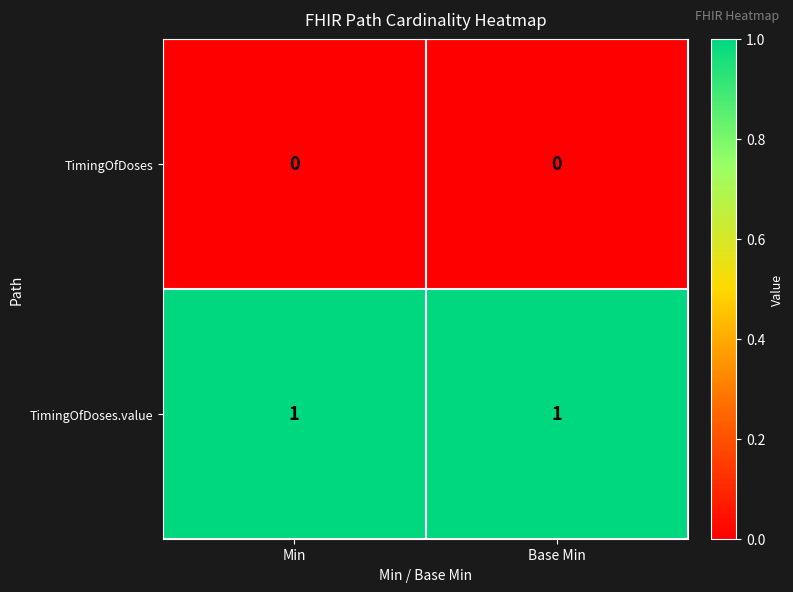

Rank the series at Min from lowest to highest value.

TimingOfDoses, TimingOfDoses.value